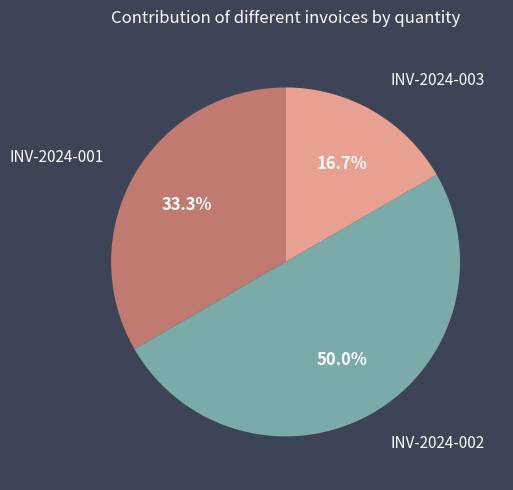

To the nearest percent, what is the difference between the largest and smallest slice percentages?

33%